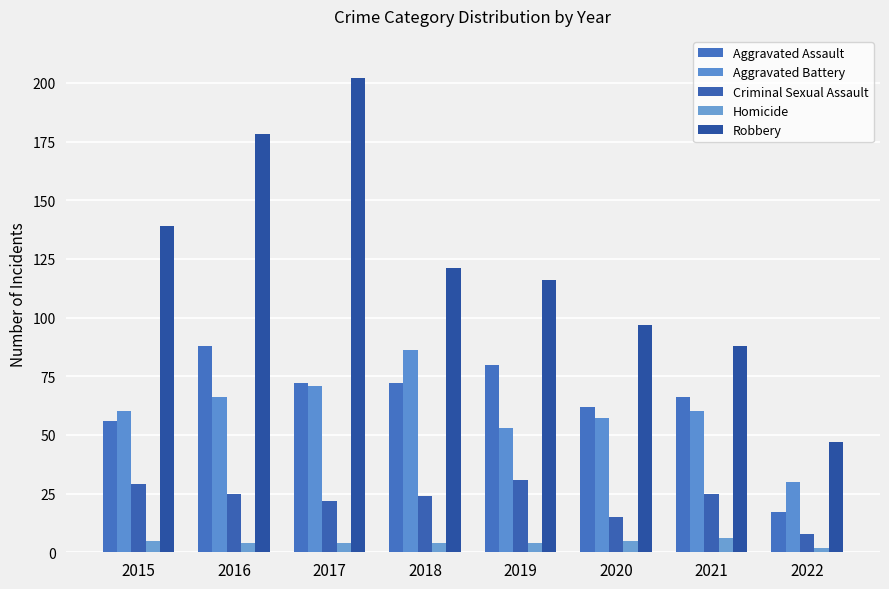

What is the minimum value shown in the chart?

2